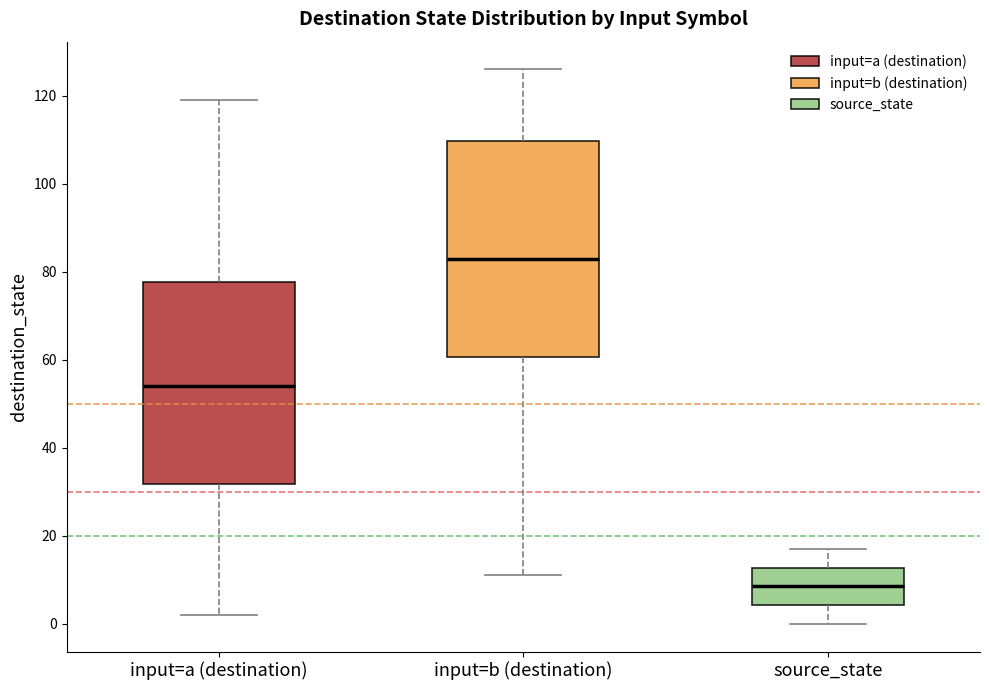

Where does the upper whisker of the box for source_state end on the y-axis? The values are not printed on the chart, so give them approximately, as read against the axis.

18